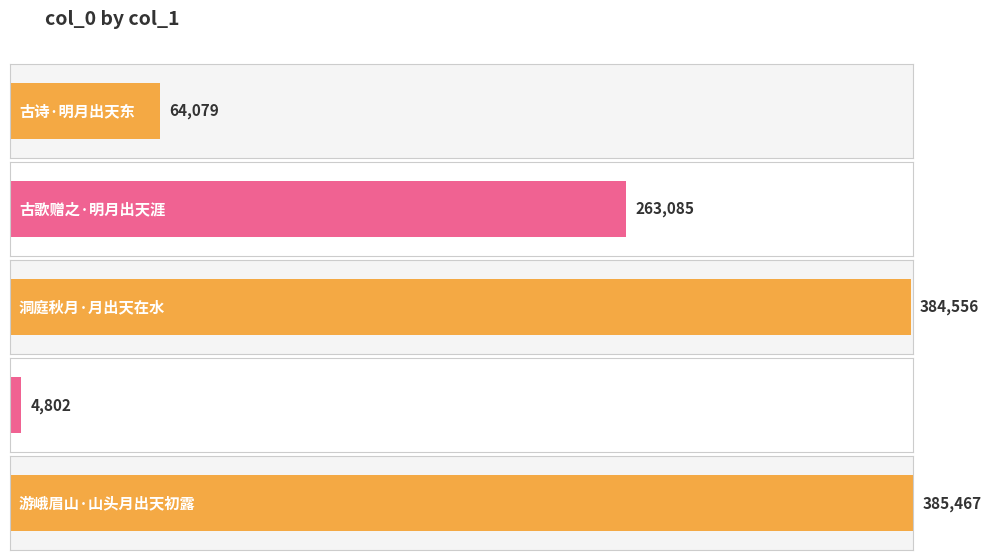

What is the greatest value displayed?

385467